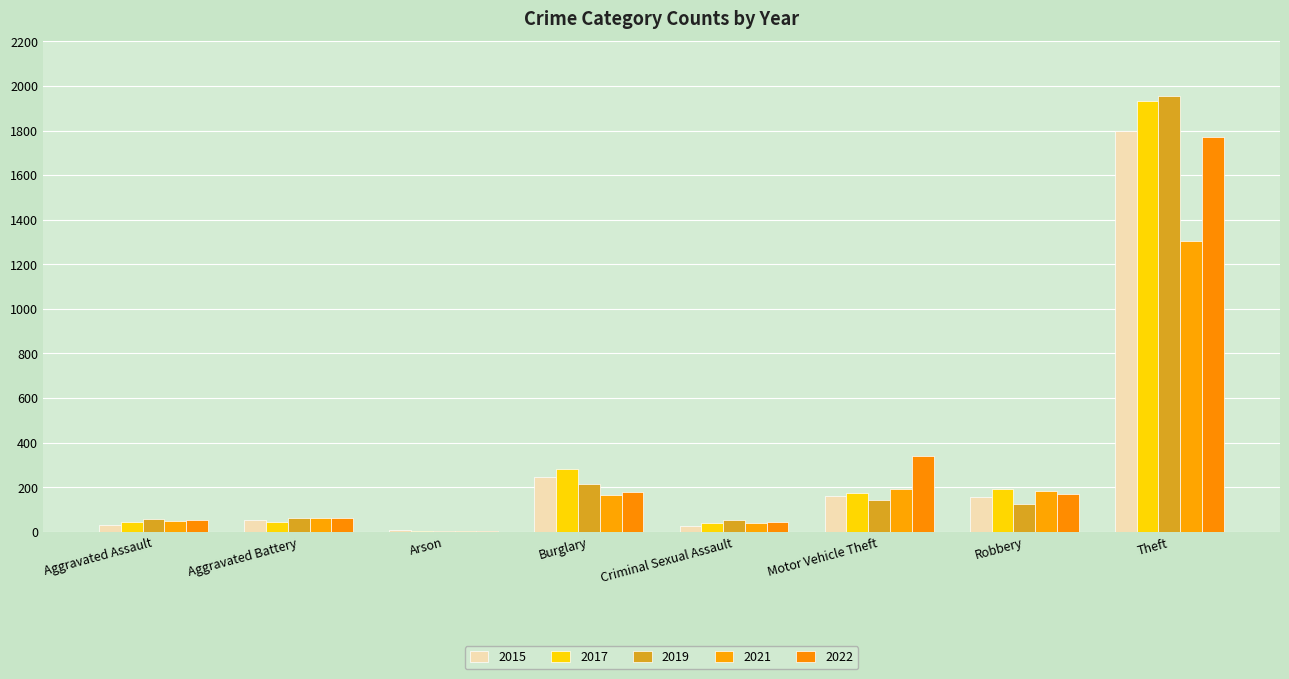

How many distinct data groups are displayed?

5